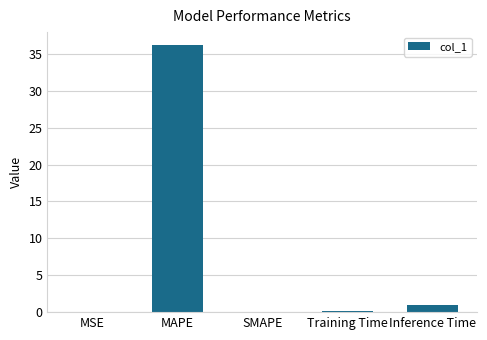

Which has a higher value, Training Time or Inference Time?

Inference Time